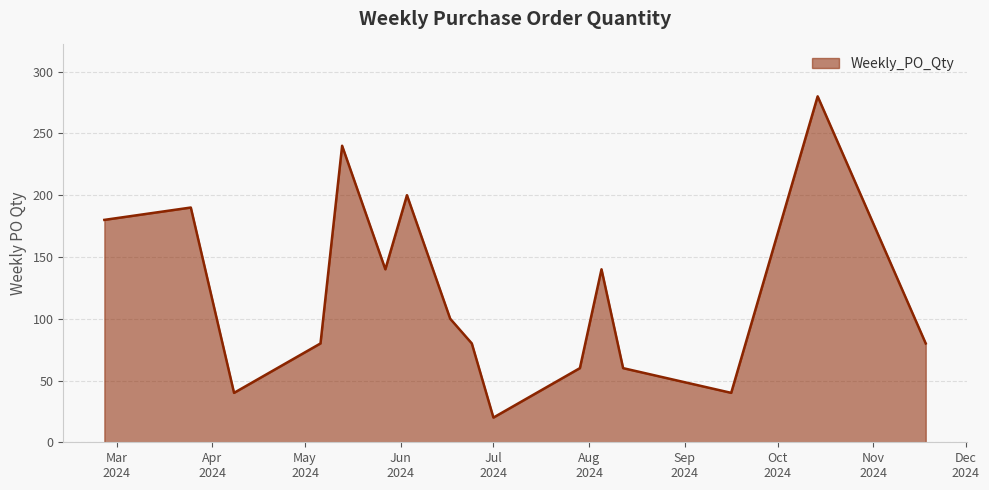

What is the difference between the maximum and minimum values?

260